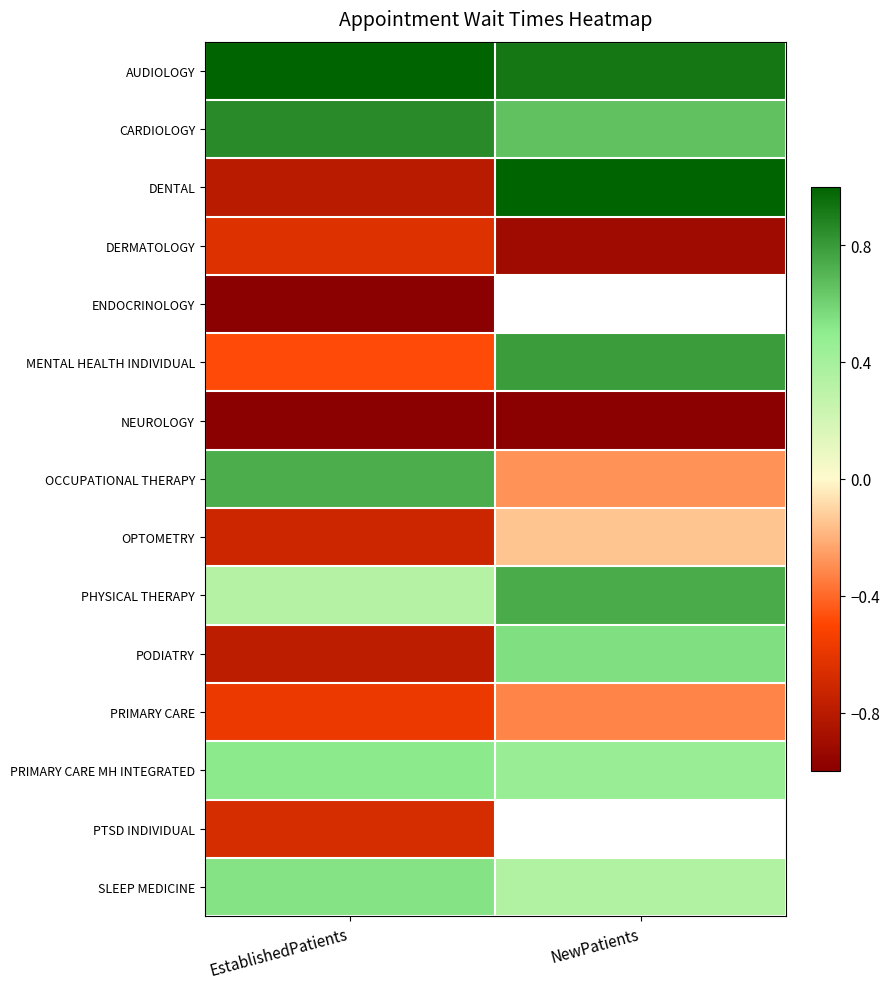

Which has a higher value, NewPatients or EstablishedPatients?

EstablishedPatients